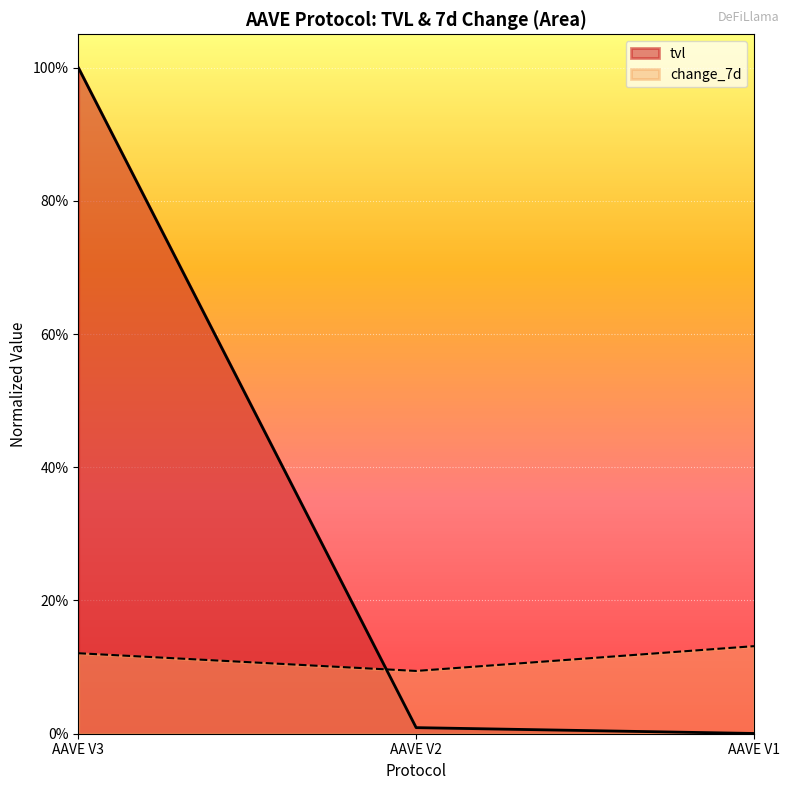

How many lines are shown in the chart?

2